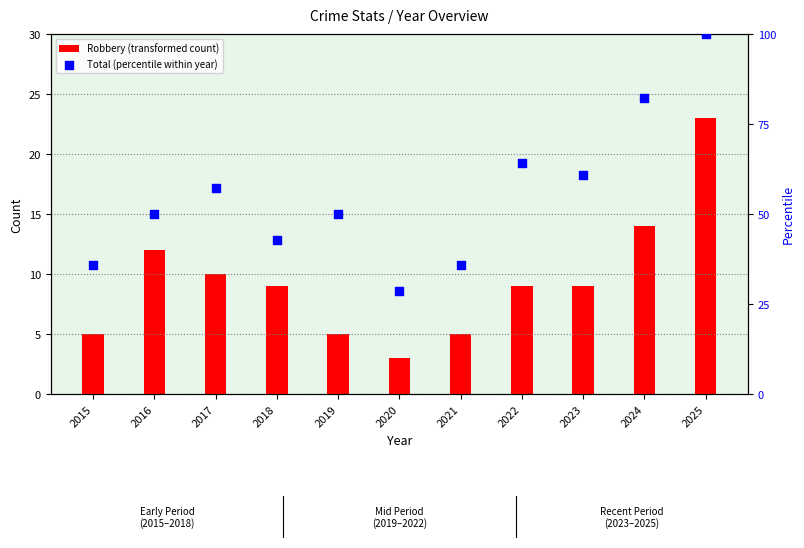

Is the value of Robbery (transformed count) at 2015 greater than the value of Total (percentile within year) at 2021?

No